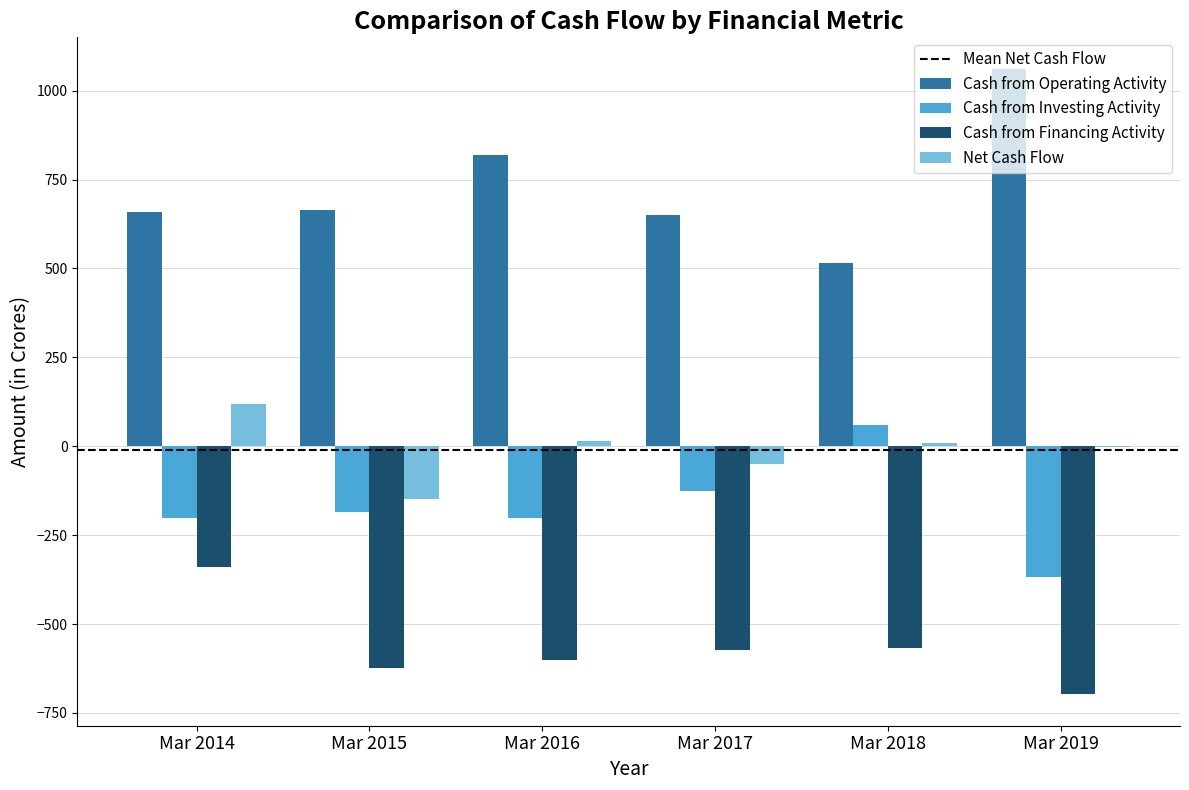

What is the total value across all series at Mar 2017?

-101